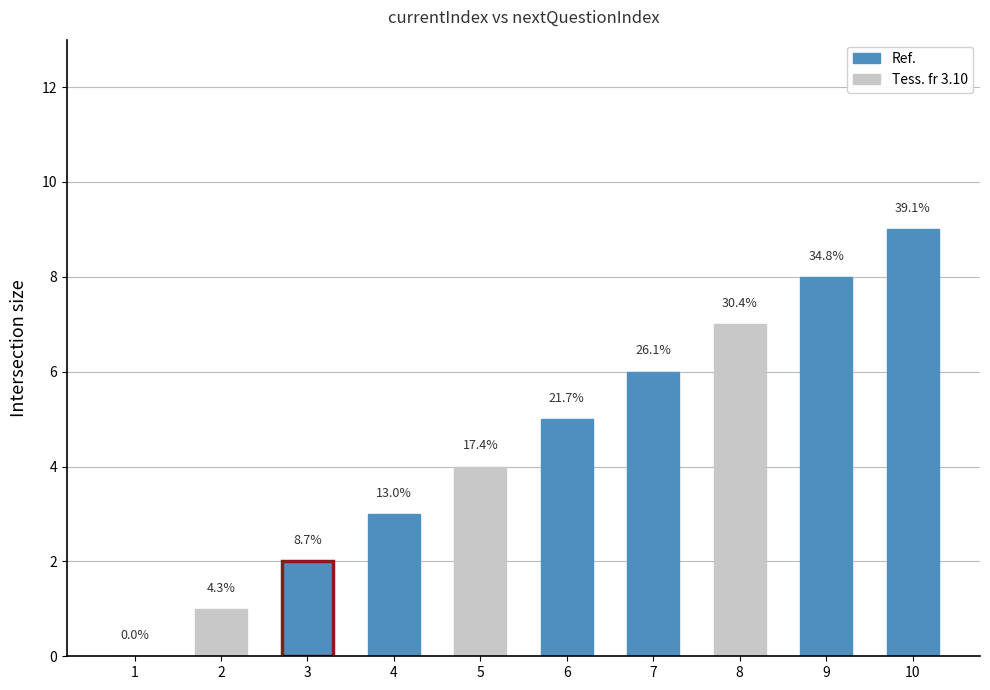

Which label corresponds to the largest value in the chart?

10